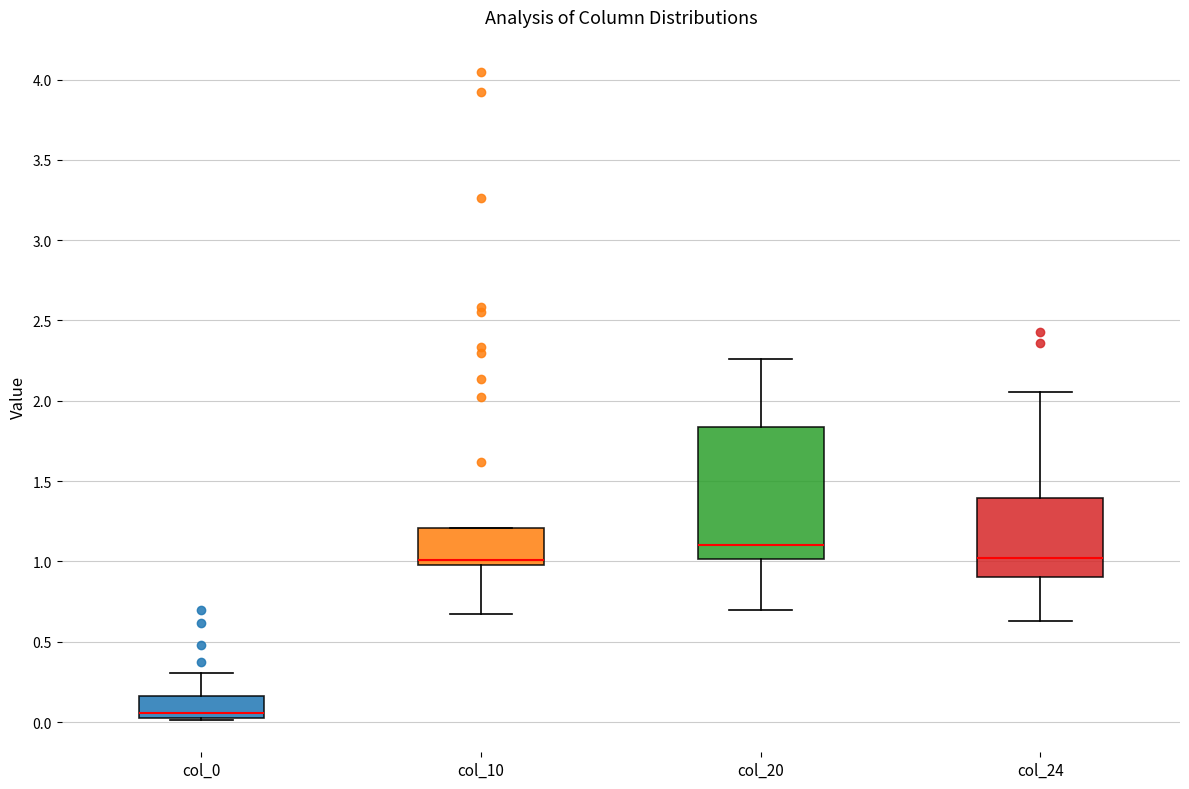

Reading left to right, transcribe this box plot: for each box, give where its median line is, the range the box spans, and where its two whiskers end, as read against the y-axis. The values are not printed on the chart, so give them approximately, as read against the axis.

col_0: median 0.05 (just above the box's lower edge), box 0.05 to 0.15, whiskers 0.00 to 0.30
col_10: median 1.00 (just above the box's lower edge), box 1.00 to 1.20, whiskers 0.65 to 1.20
col_20: median 1.10, box 1.00 to 1.85, whiskers 0.70 to 2.25
col_24: median 1.00, box 0.90 to 1.40, whiskers 0.65 to 2.05